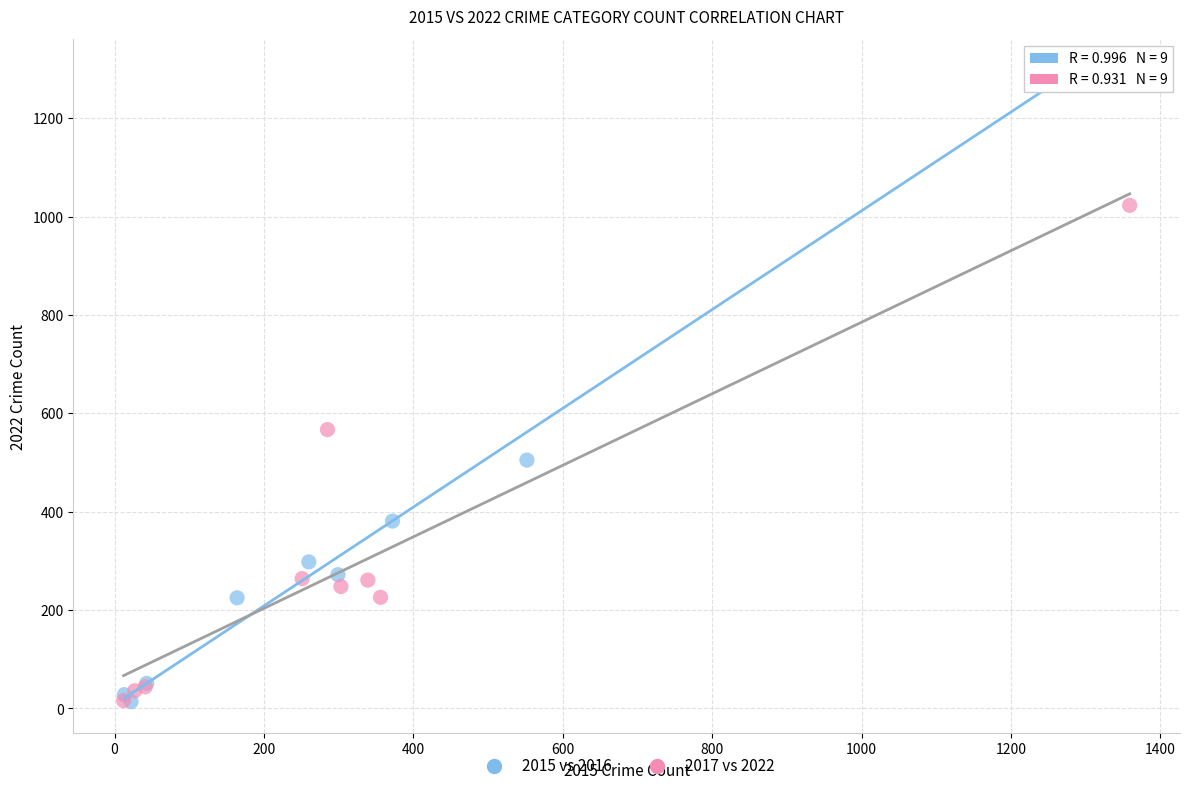

Which series reaches the maximum Y coordinate?

2015 vs 2016